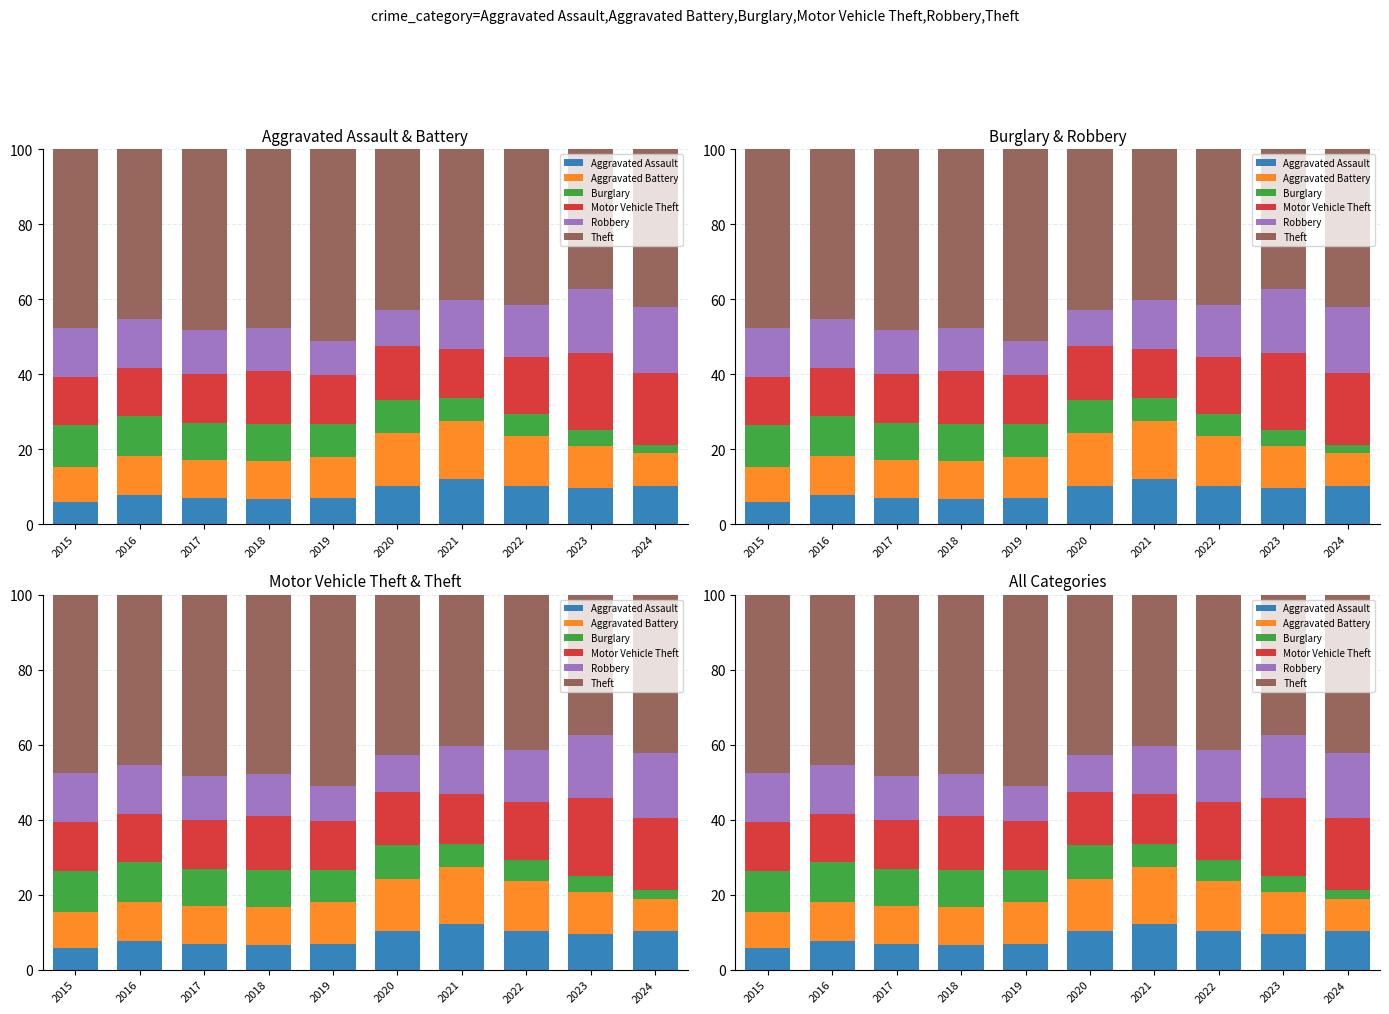

Rank the series at 2020 from highest to lowest value.

Theft, Motor Vehicle Theft, Aggravated Battery, Aggravated Assault, Robbery, Burglary